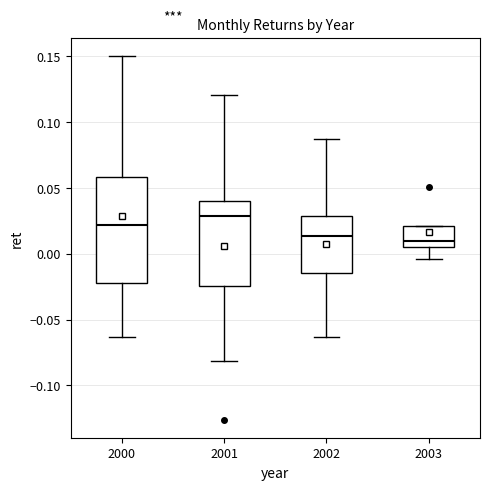

Reading left to right, read every box against the y-axis: the position of its median line, the range the box covers, and the ends of its whiskers. The values are not printed on the chart, so give them approximately, as read against the axis.

2000: median 0.020, box -0.020 to 0.060, whiskers -0.065 to 0.150
2001: median 0.030, box -0.025 to 0.040, whiskers -0.080 to 0.120
2002: median 0.015, box -0.015 to 0.030, whiskers -0.065 to 0.085
2003: median 0.010, box 0.005 to 0.020, whiskers -0.005 to 0.020